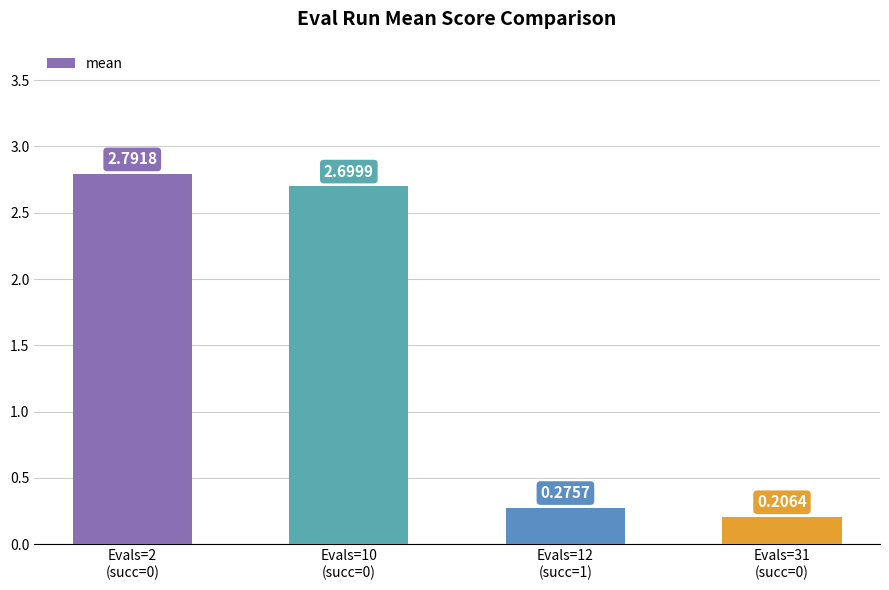

At which label is the value closest to 1?

Evals=12
(succ=1)